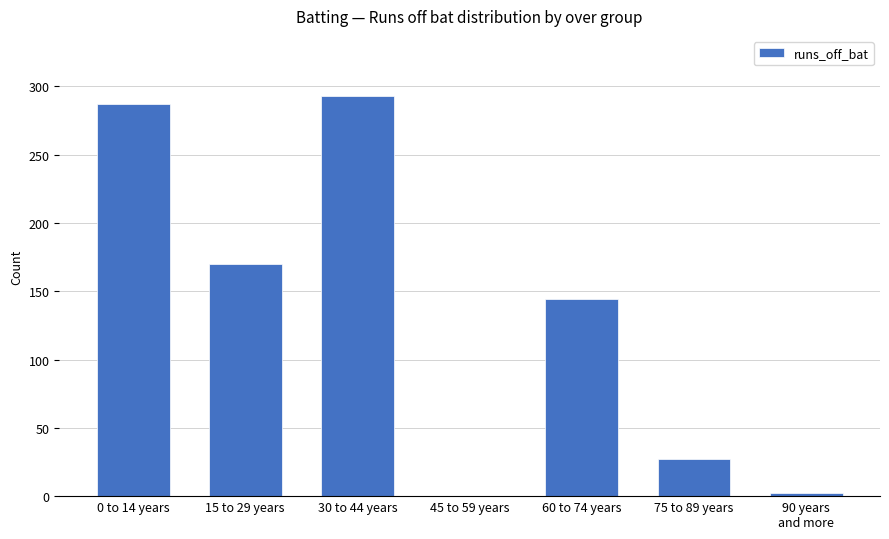

Is it true that the value at 30 to 44 years is 293?

True